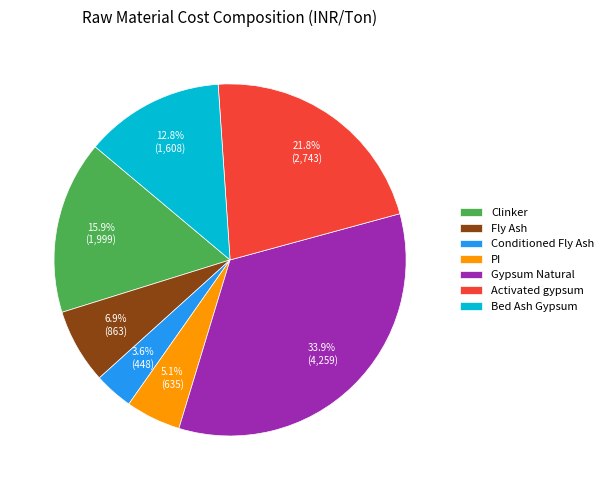

Is there a majority slice in this chart?

No